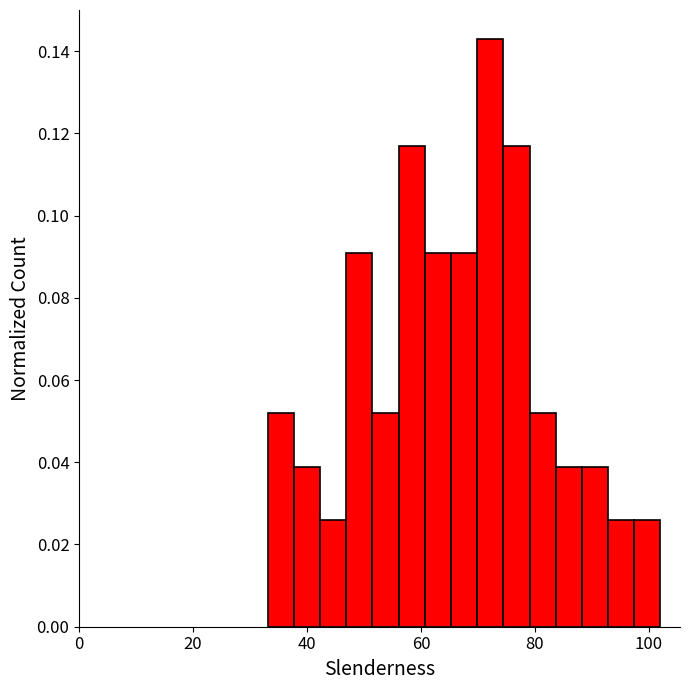

Read against the x-axis, roughly where is the centre of the tallest bar?

72